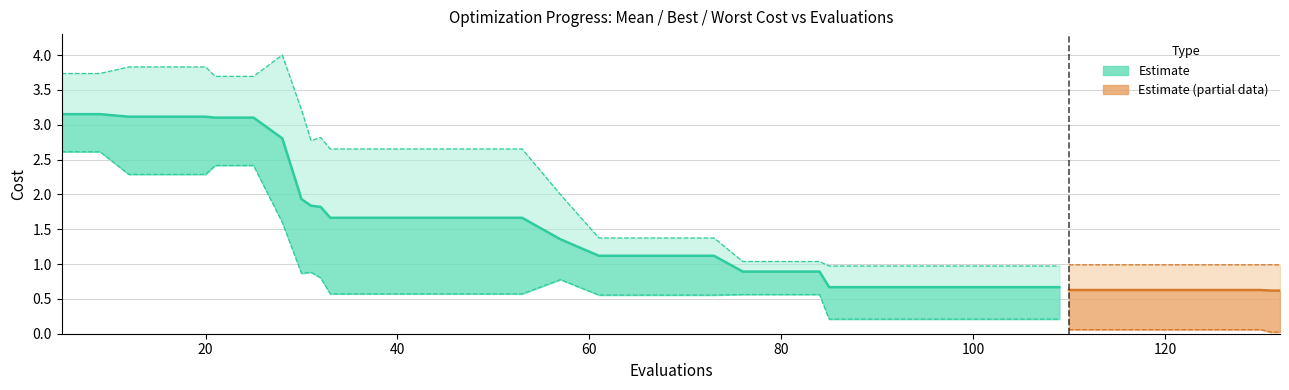

How many lines are shown in the chart?

3